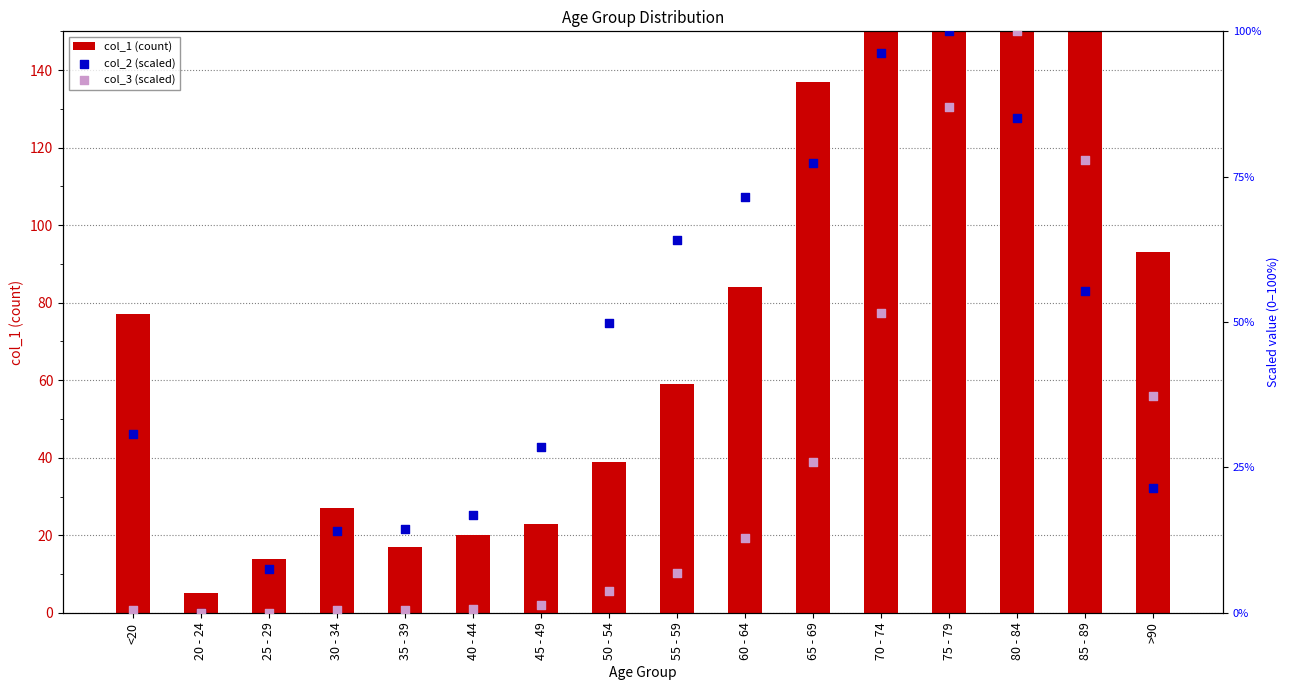

At which category is the sum across all series the highest?

75 - 79